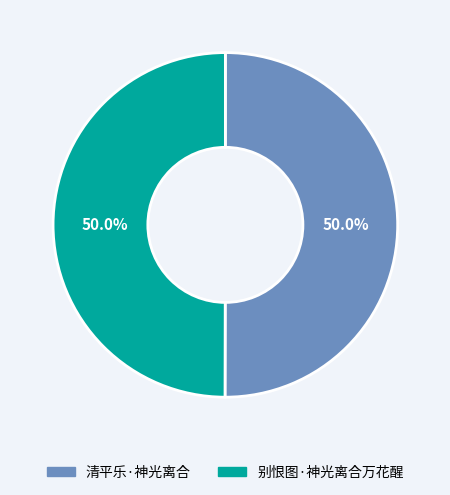

Is the sum of 别恨图·神光离合万花醒 and 清平乐·神光离合 greater than half?

Yes